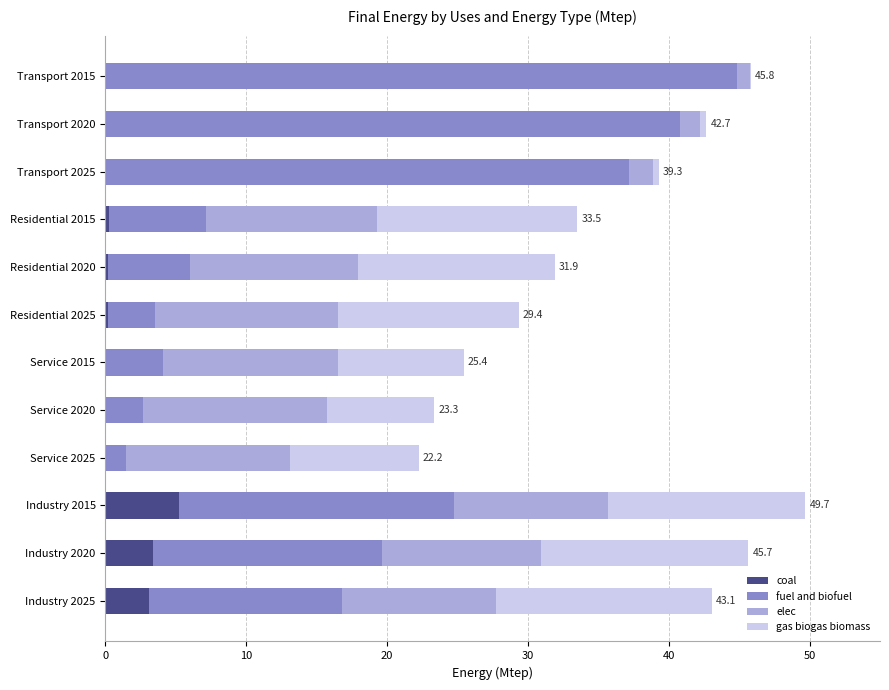

What is the highest value of the coal series?

5.2